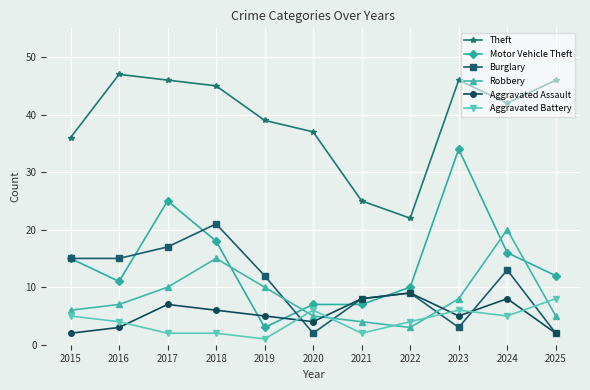

Rank the series by their maximum value, from lowest to highest.

Aggravated Battery, Aggravated Assault, Robbery, Burglary, Motor Vehicle Theft, Theft